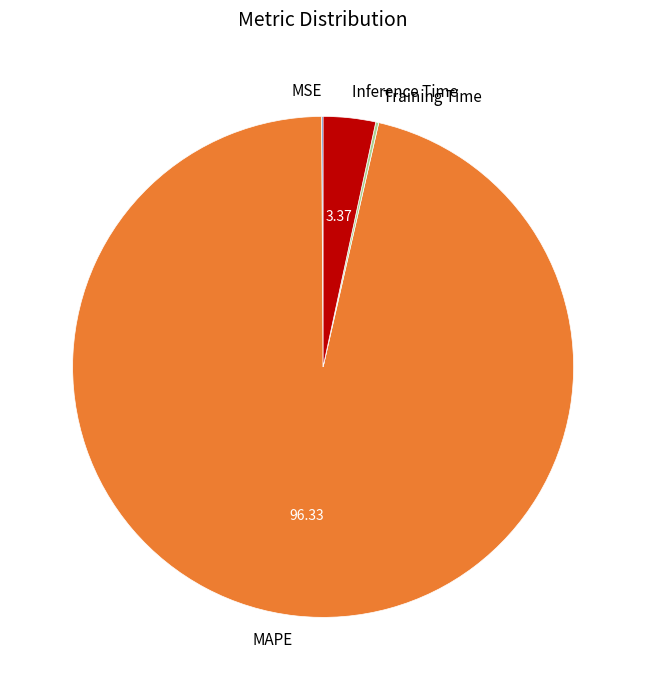

Which category accounts for the majority?

MAPE